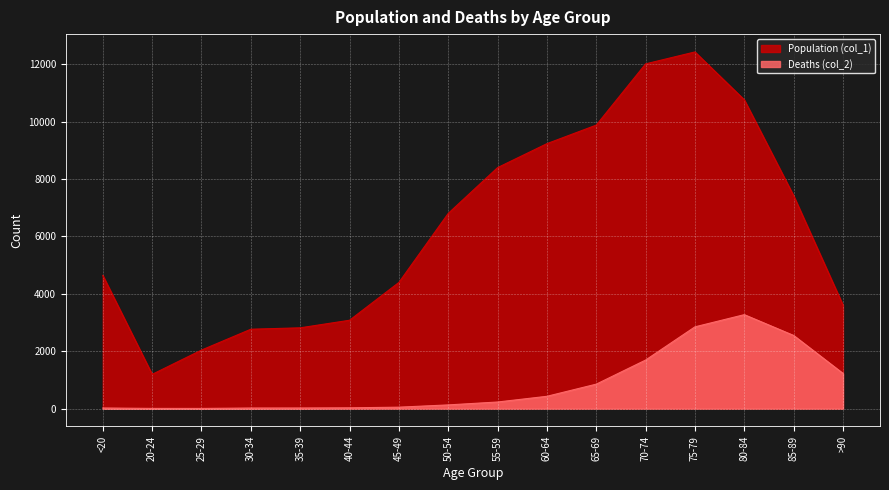

What is the value of the Deaths (col_2) point at the 8th from the left?

126